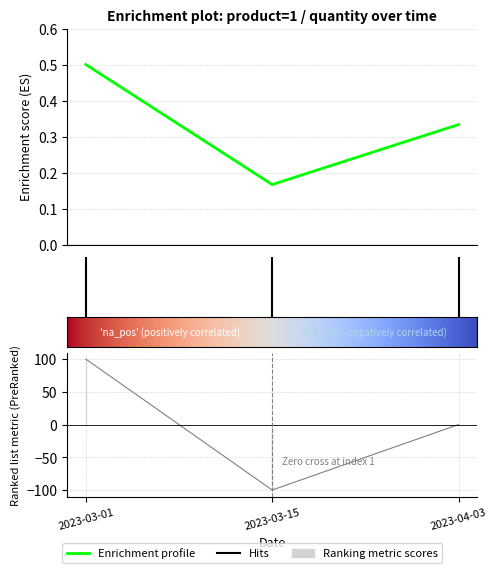

What value does the data have at 2023-03-15?

-100